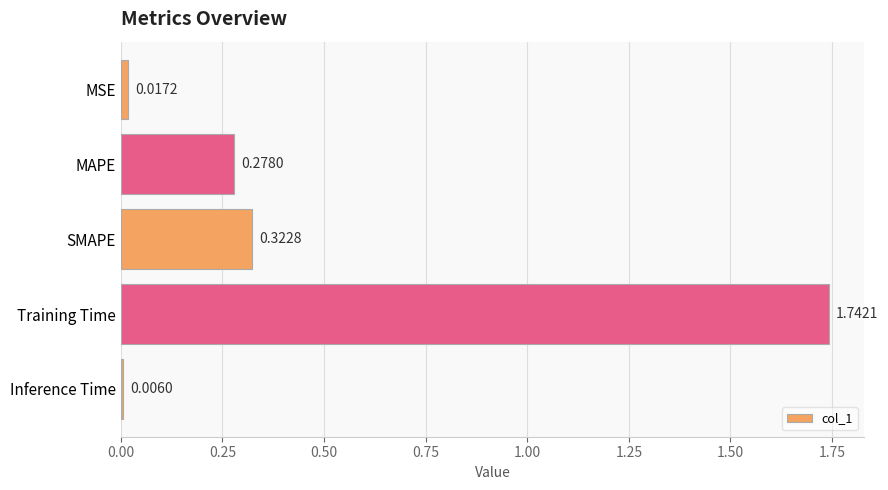

Does the chart contain stacked bars?

No